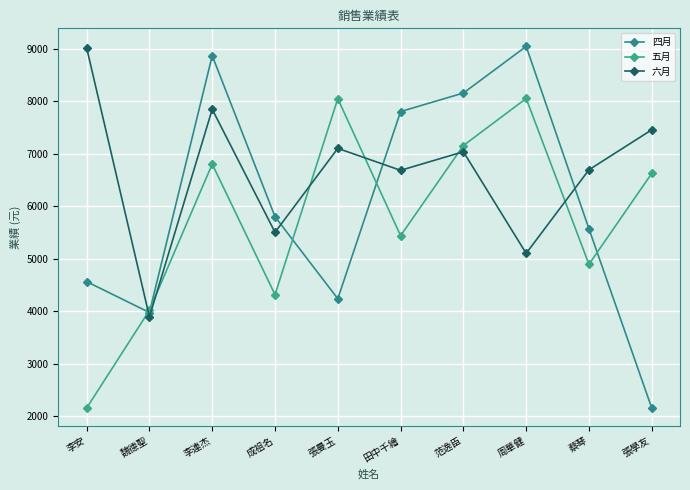

At which label does 四月 reach its minimum?

張學友